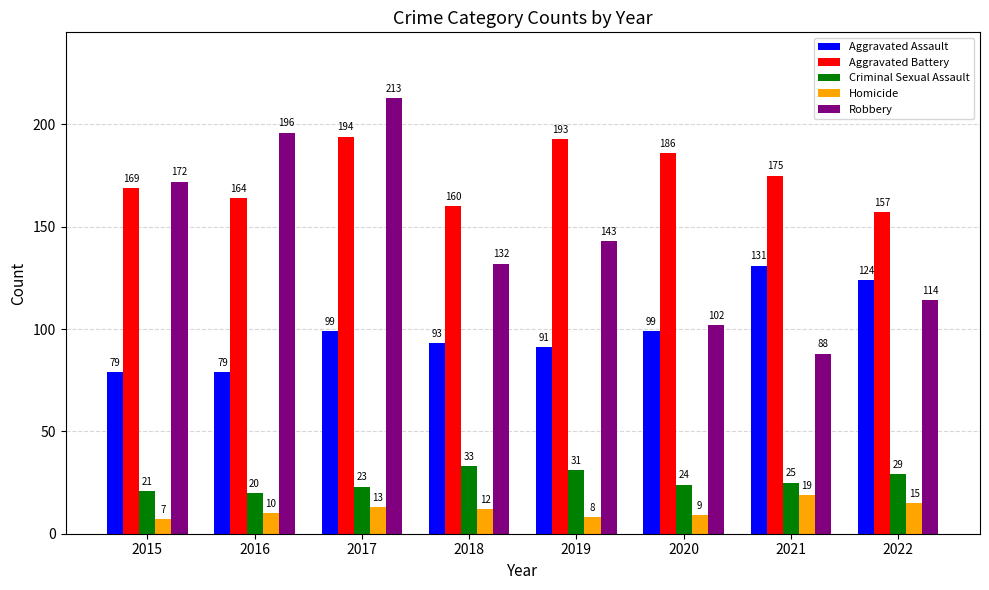

Between 2017 and 2018, which series saw the biggest shift?

Robbery